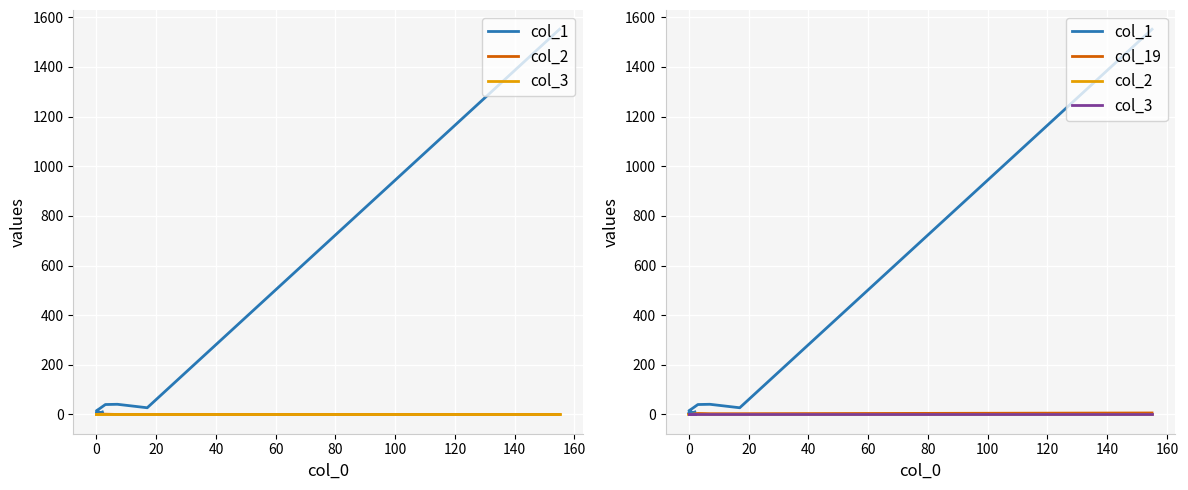

Reading right to left, transcribe all the data shown in this chart.

col_1: 10	0	0	0	0	1	1	2	0	1	5	3	7	9	15	23	40	41	27	1552
col_2: 0	0	0	0	0	0	0	0	0	0	0	0	0	0	0	1	1	0	0	0
col_3: 0	0	0	0	0	0	0	0	0	0	0	0	0	0	0	0	0	0	0	0
col_19: 0	0	0	0	0	0	0	0	0	0	0	0	0	0	0	0	4	3	3	6